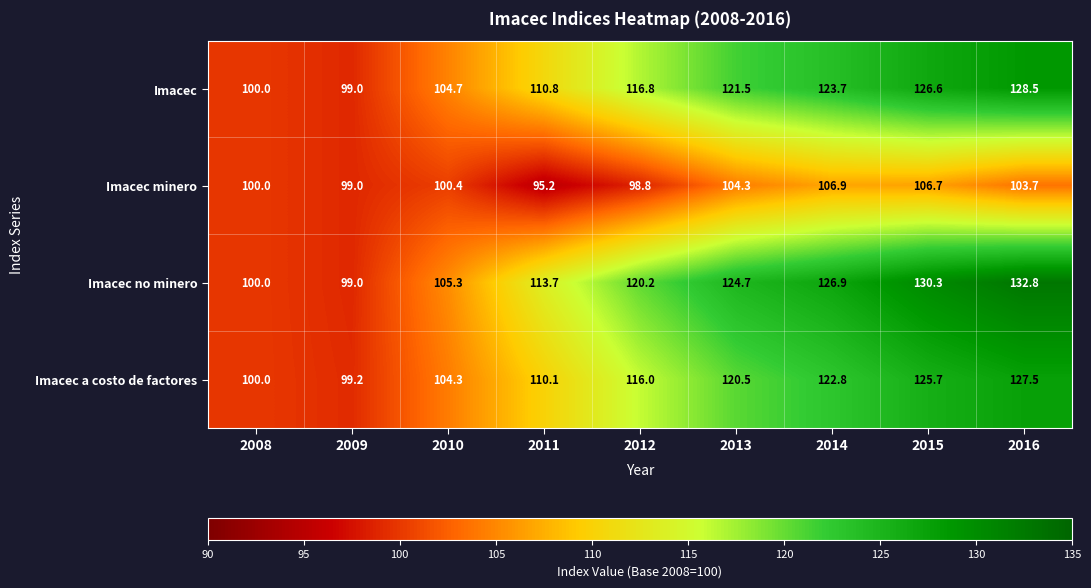

Which series has the largest range (max minus min)?

Imacec no minero